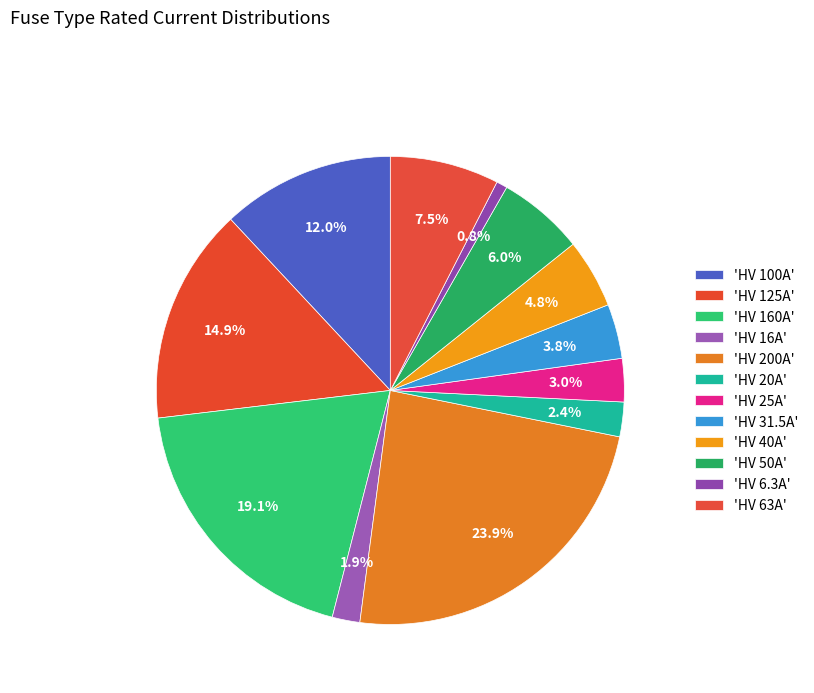

Rank the categories by value from highest to lowest.

HV 200A, HV 160A, HV 125A, HV 100A, HV 63A, HV 50A, HV 40A, HV 31.5A, HV 25A, HV 20A, HV 16A, HV 6.3A